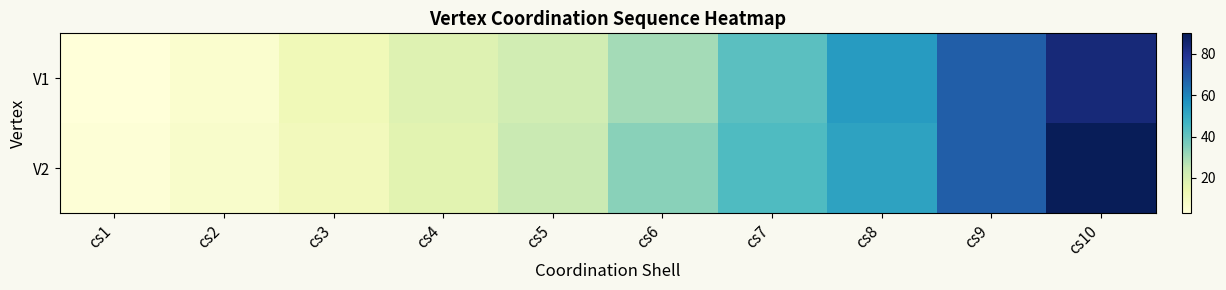

Which category has the highest value across all series?

cs10